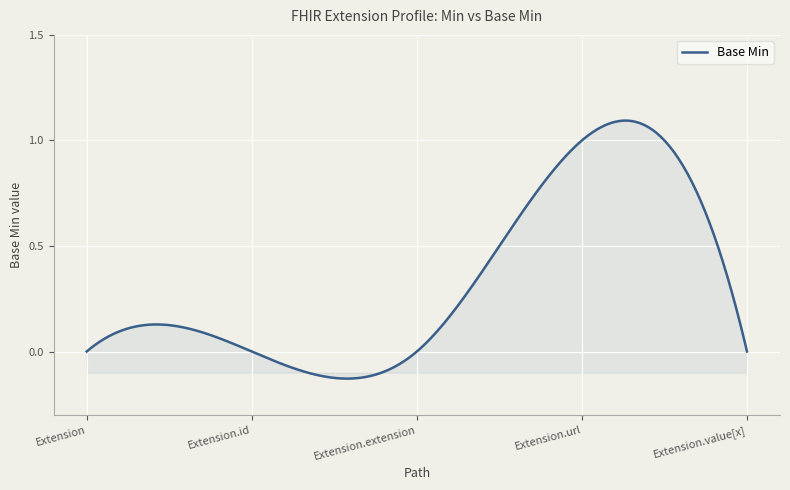

What is the difference between the maximum and minimum values?

1.2